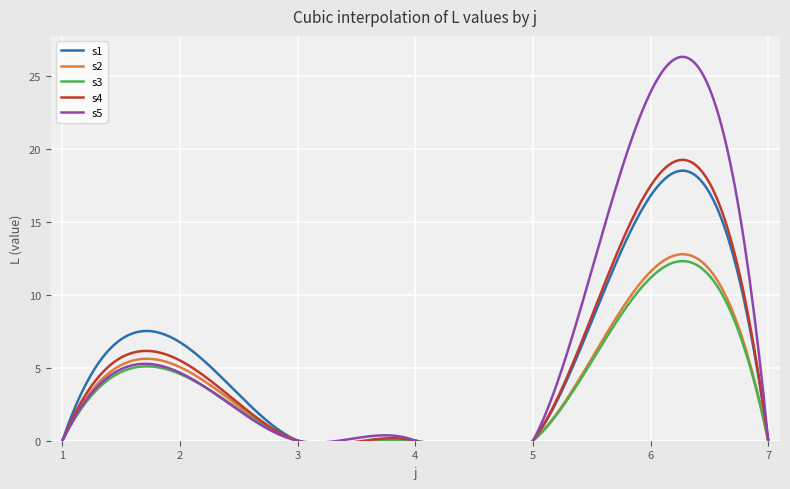

Which series has the largest range (max minus min)?

s5